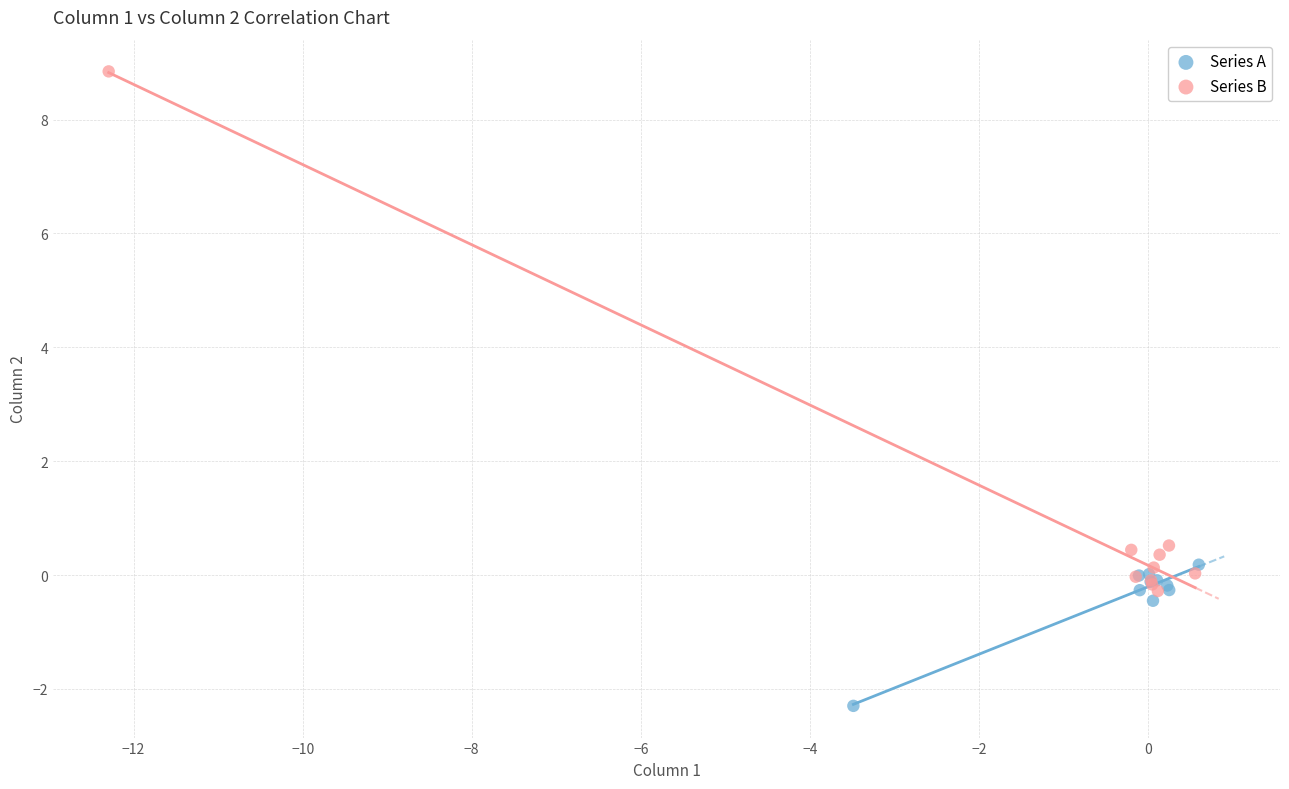

What are all the series names shown in the legend?

Series A, Series B